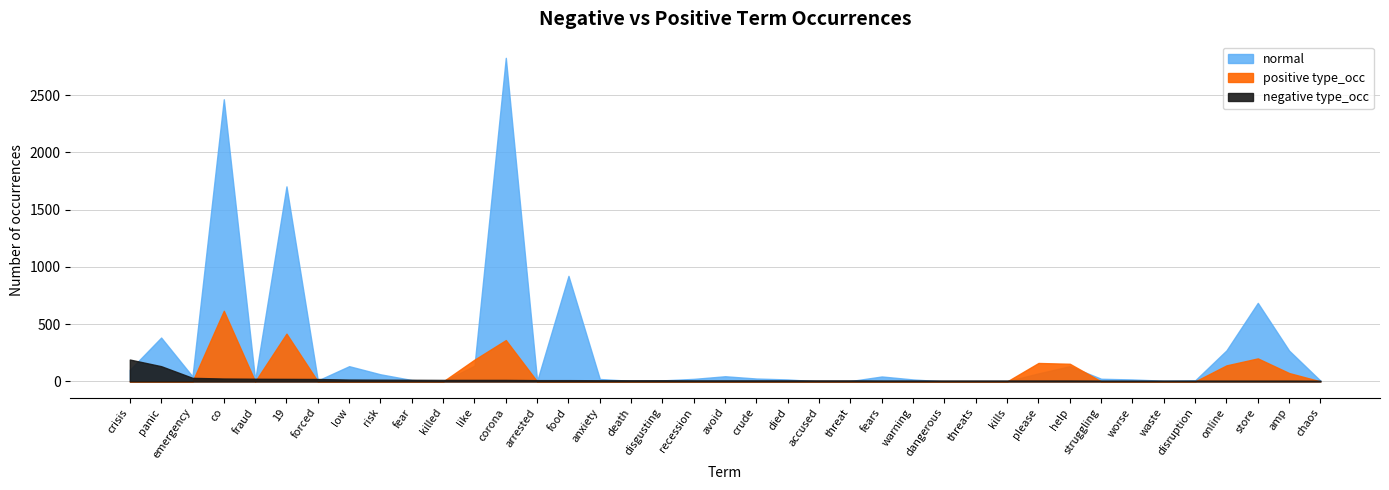

How many lines are shown in the chart?

3